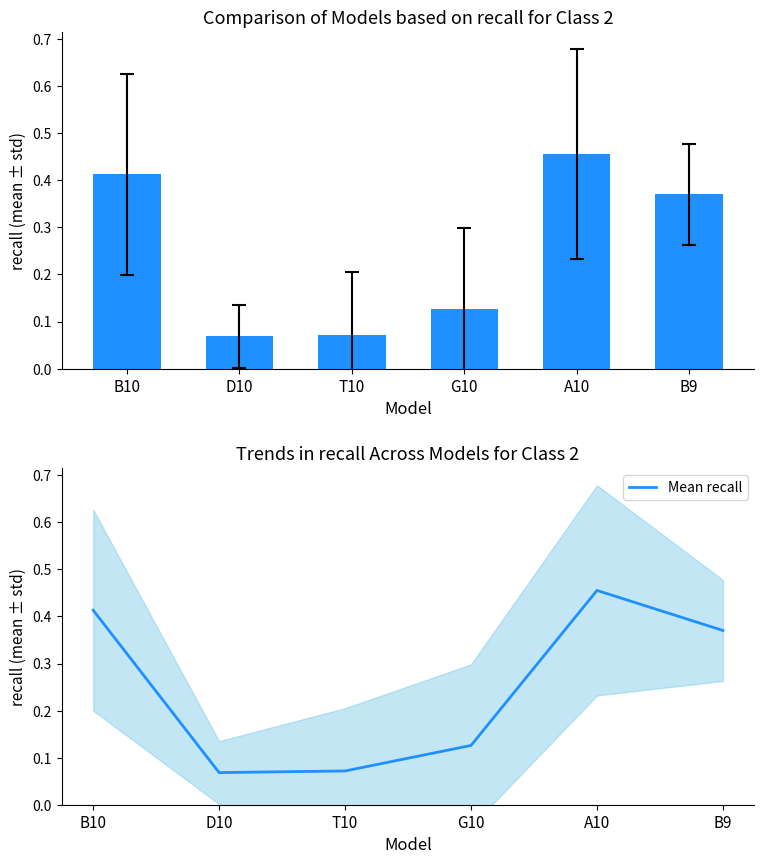

Which category has the lowest value across all series?

D10